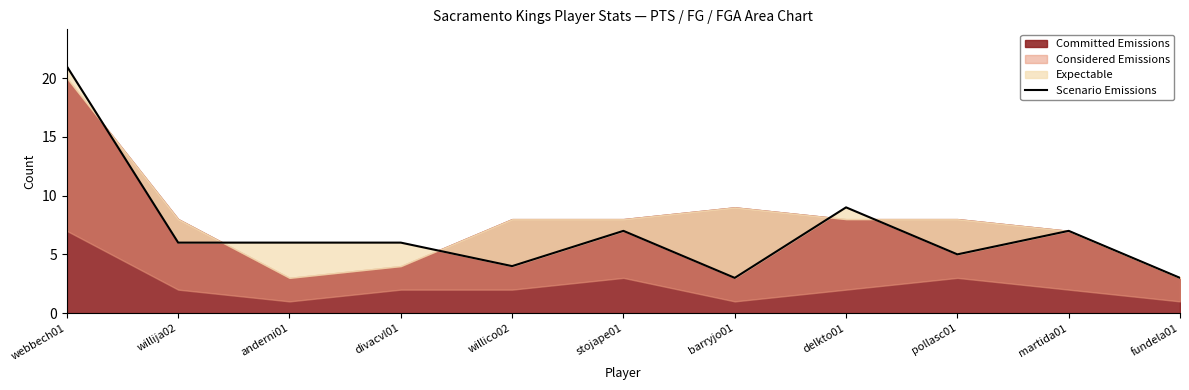

What is the average value?

7